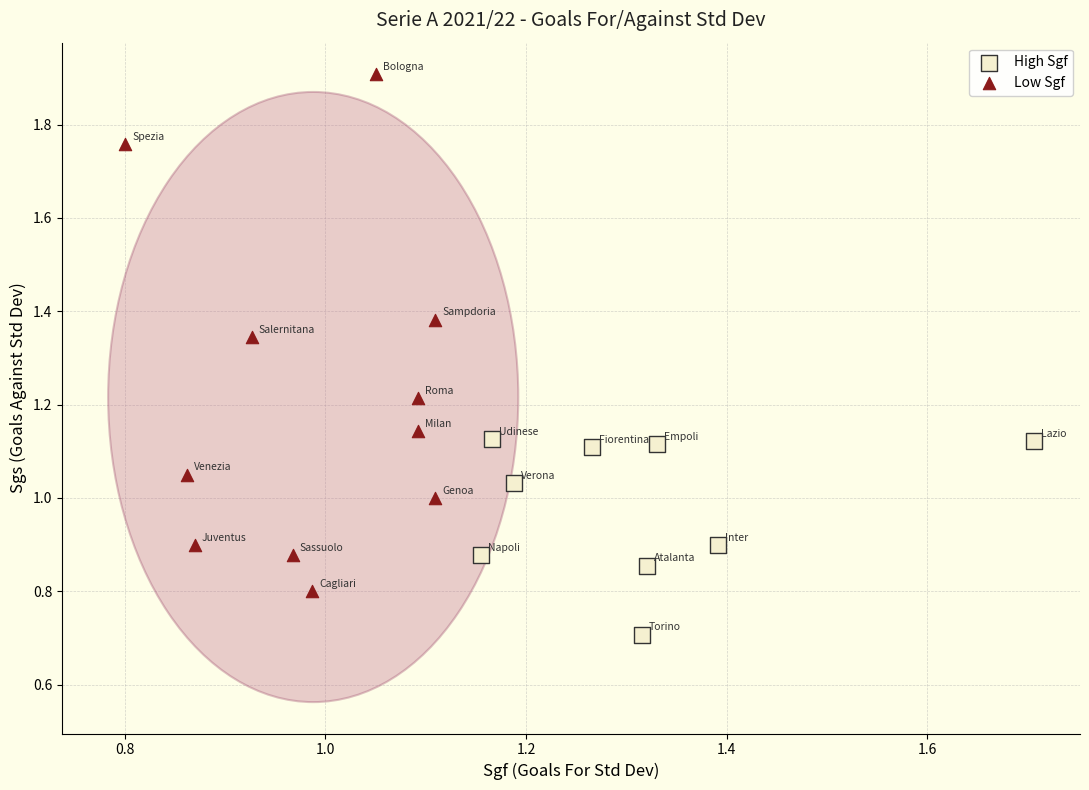

Which series reaches the minimum Y coordinate?

High Sgf